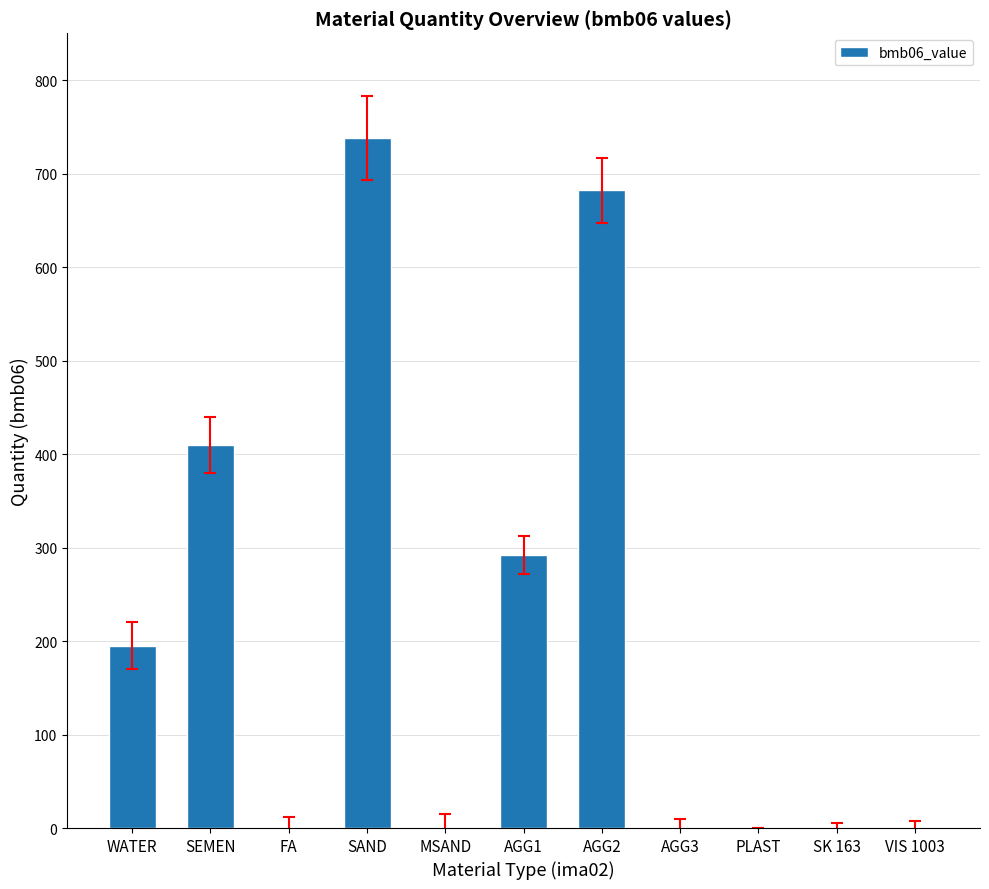

Approximately how many times larger is the value at AGG1 compared to SAND?

0.4